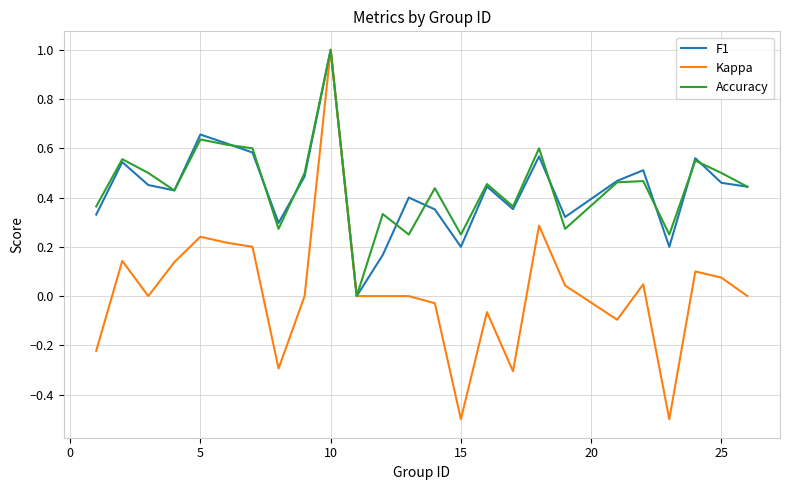

What is the minimum value shown in the chart?

-0.5